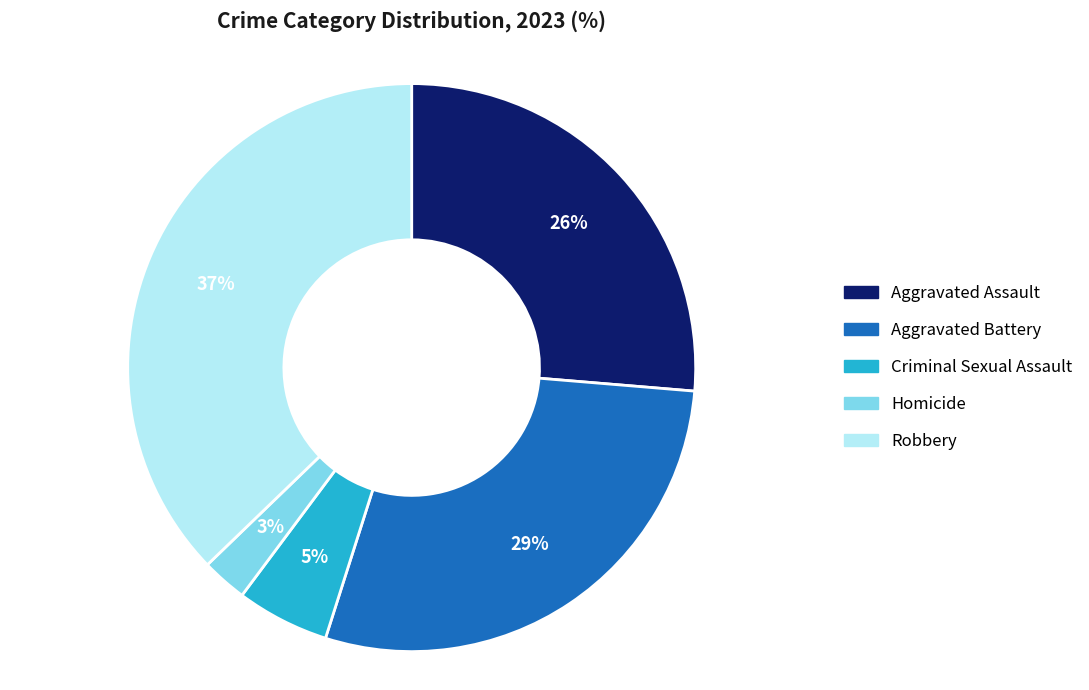

To the nearest percent, what is the combined percentage of Robbery and Homicide?

40%